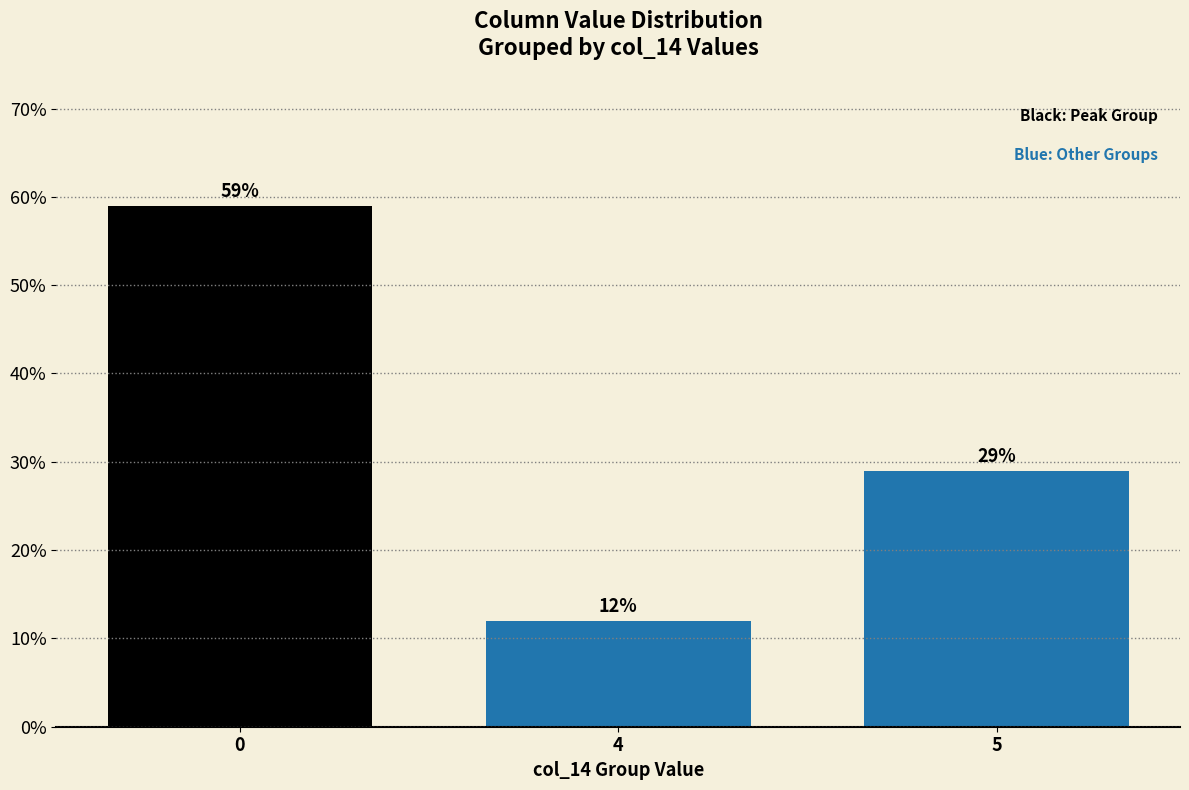

At which category does the chart reach its minimum across all series?

4